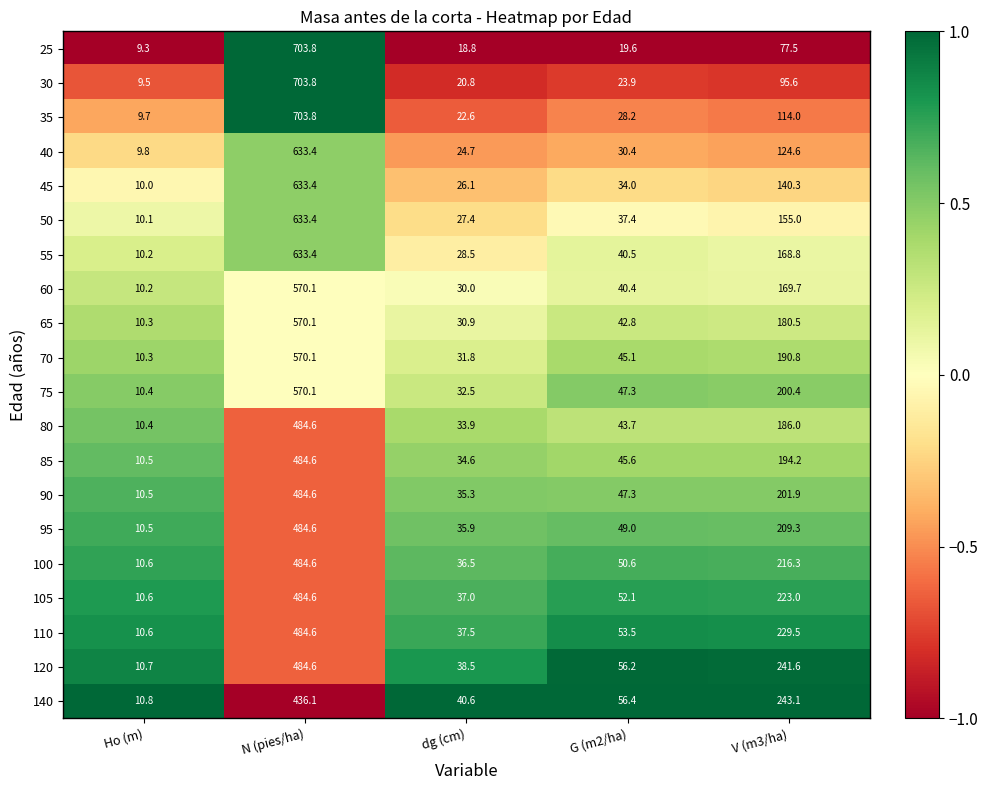

What is the difference between the highest and lowest values at dg (cm)?

21.8